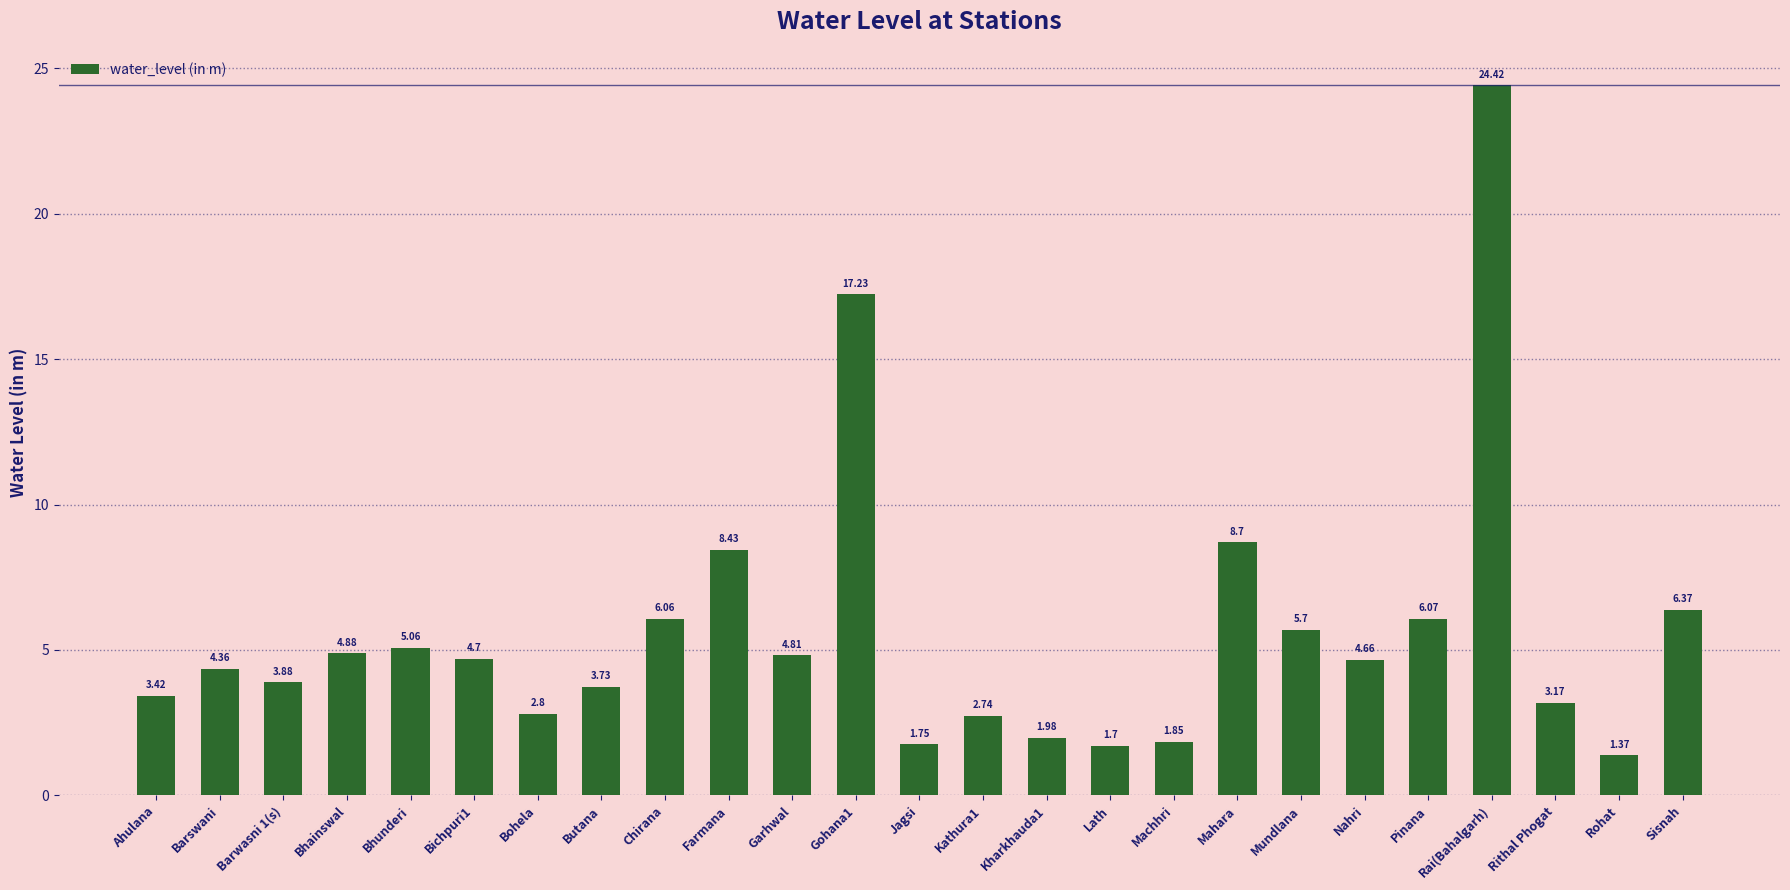

Are the bars horizontal?

No